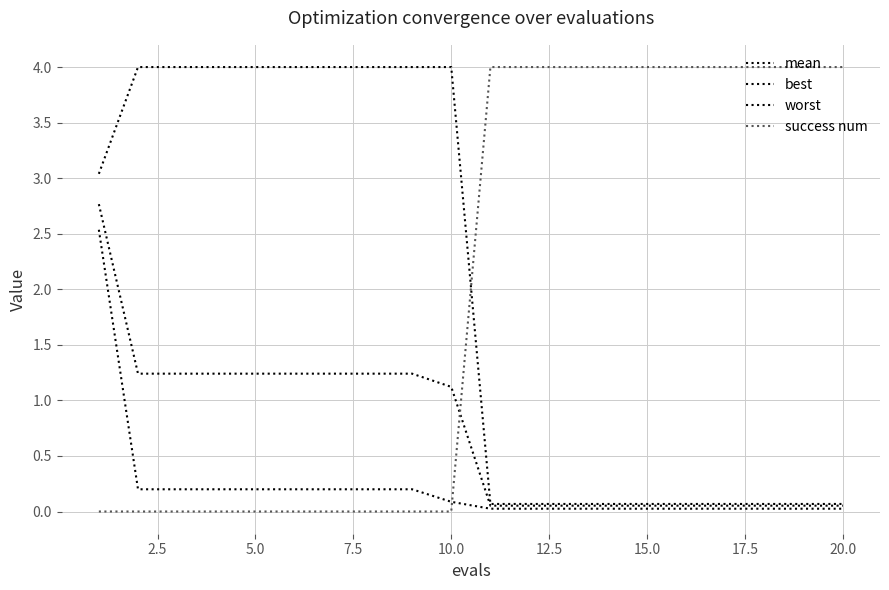

At how many categories does at least one series exceed 1?

20